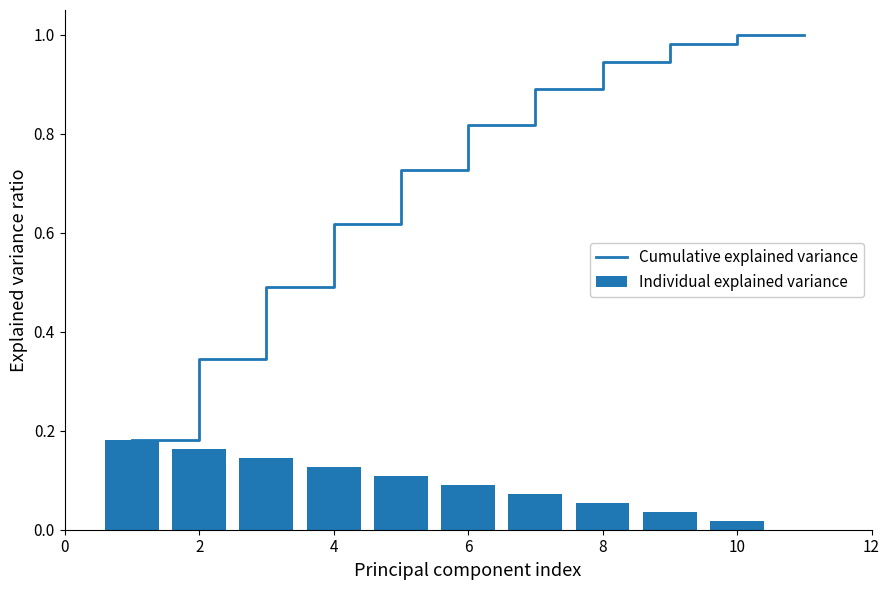

What is the sum of all Individual explained variance values?

1.0